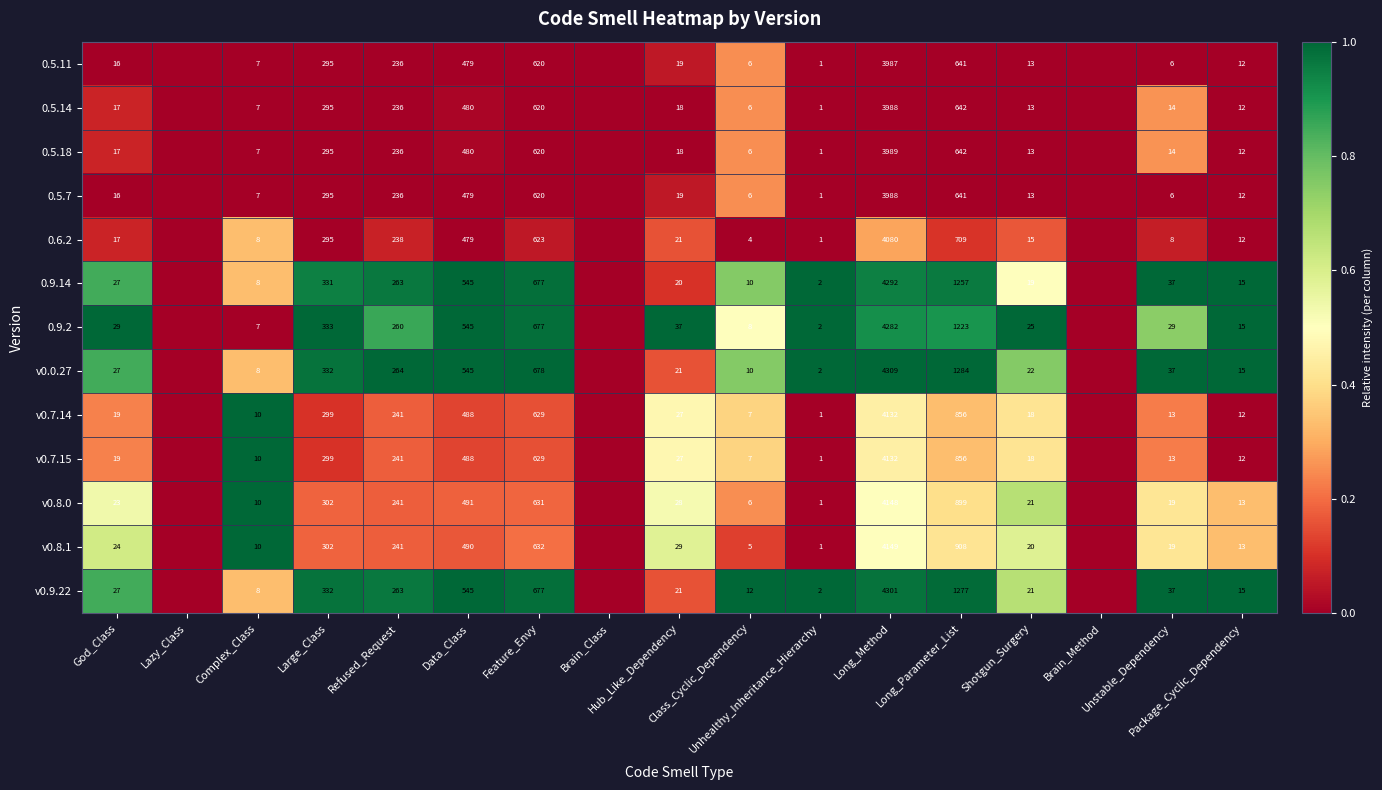

Which series has the widest spread of values?

0.9.14